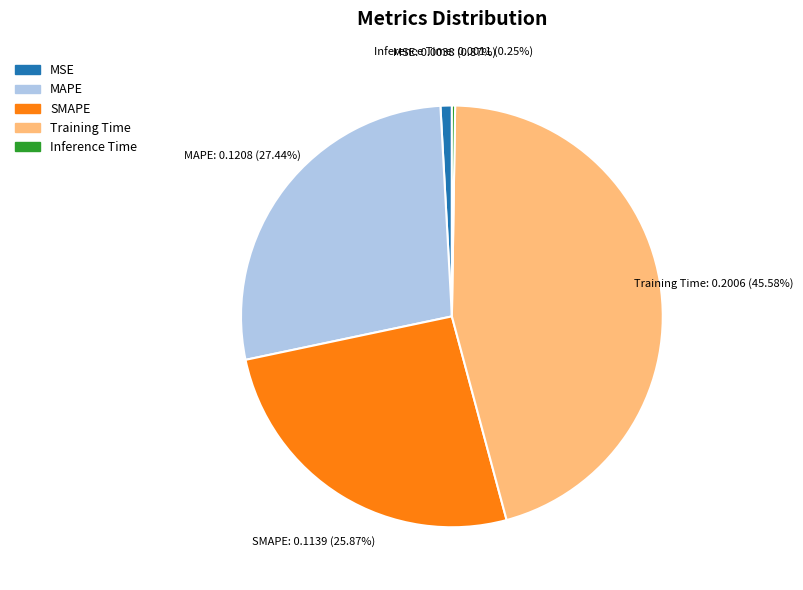

To the nearest percent, what percentage of the pie is SMAPE?

26%